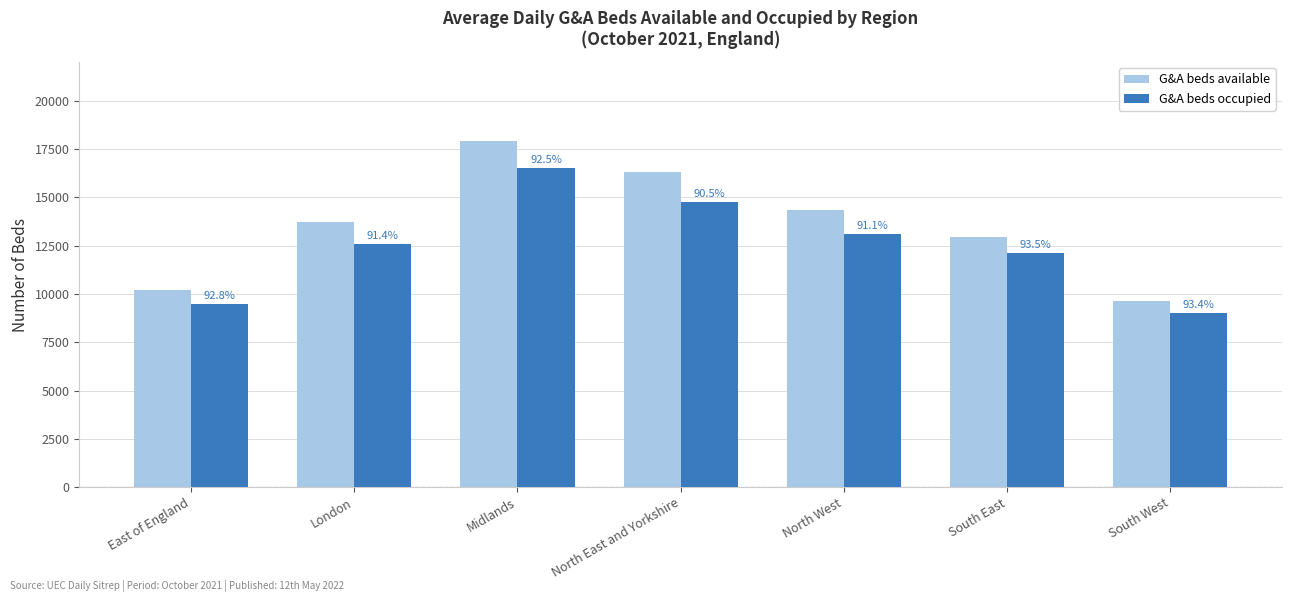

Are the bars grouped side by side (vs. stacked)?

Yes